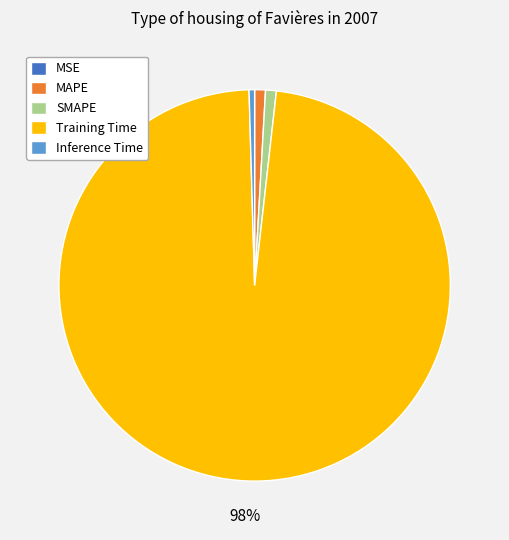

Is there any slice that represents more than half of the pie?

Yes